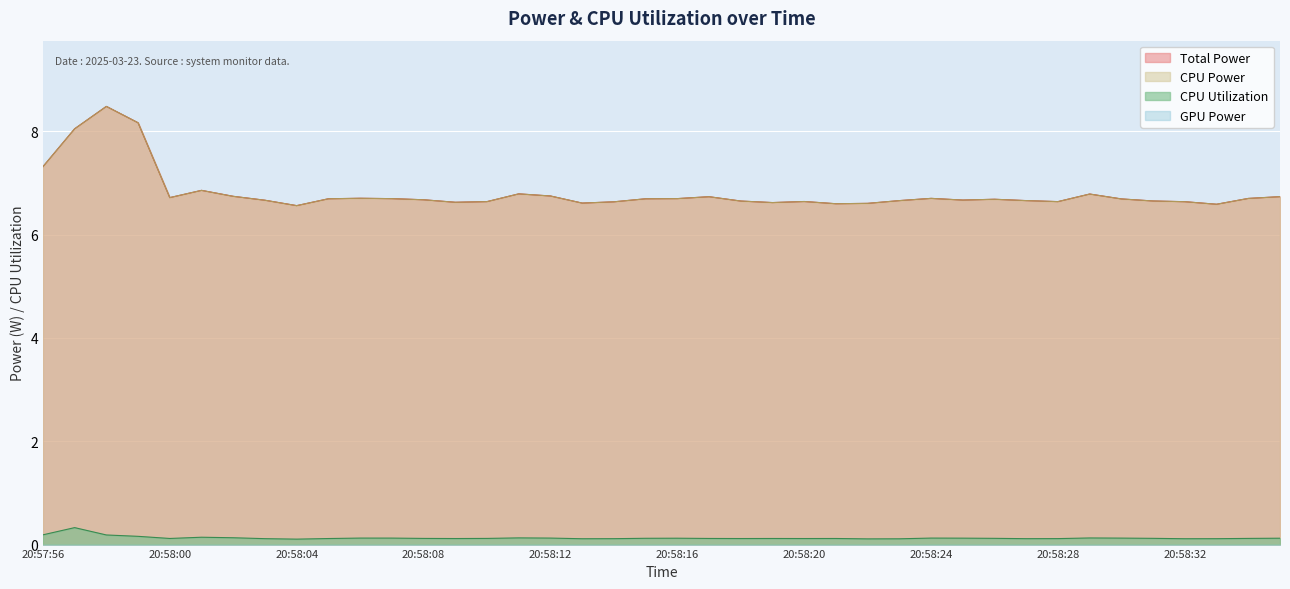

True or false: CPU Power has more than 1 interior local peaks.

True